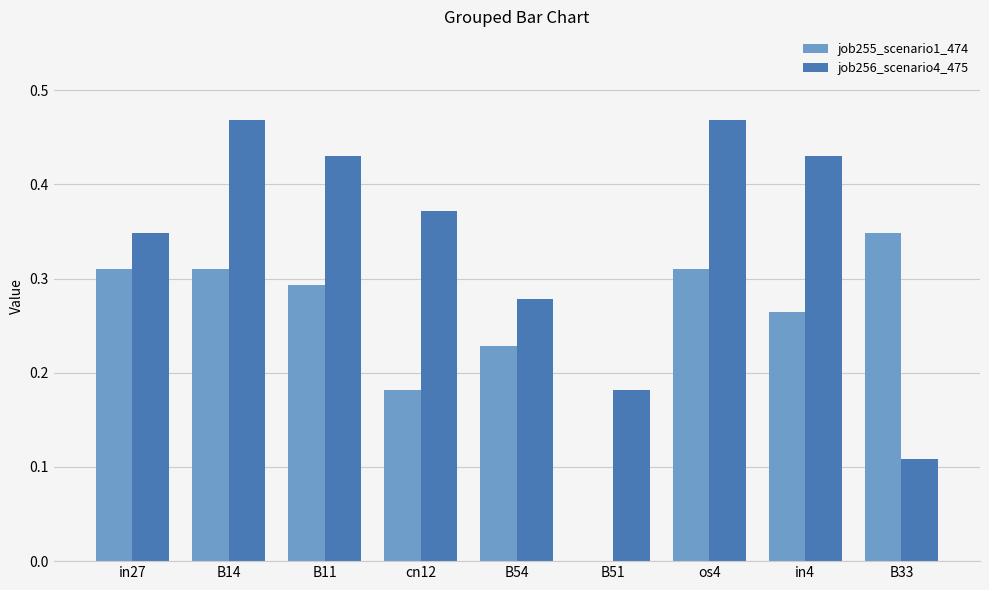

Is the value of job256_scenario4_475 at B54 greater than the value of job255_scenario1_474 at B54?

Yes